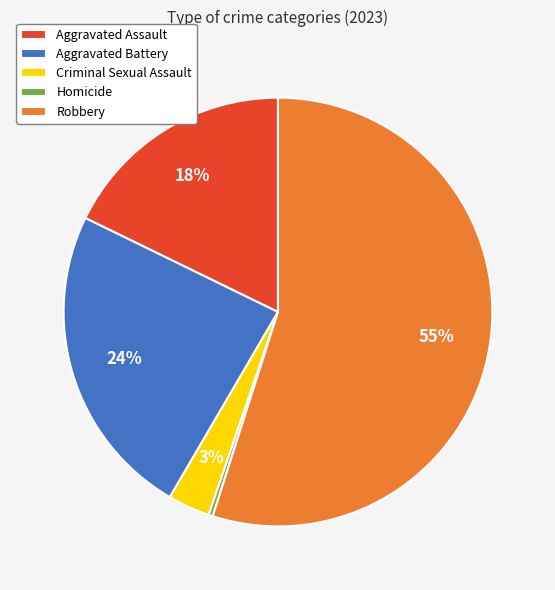

What is the majority slice?

Robbery